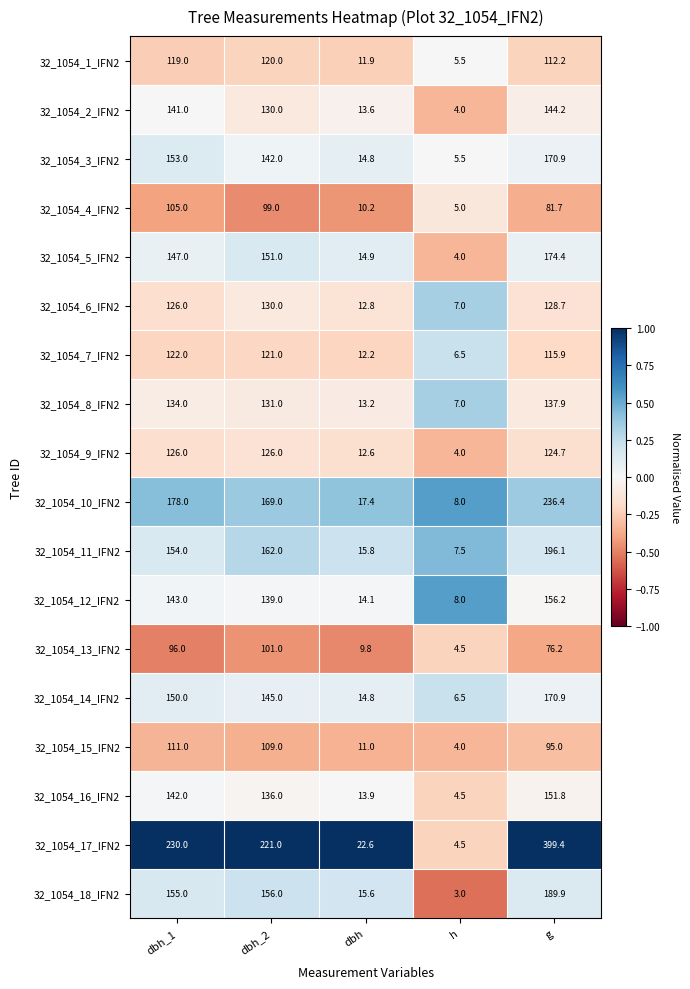

At which category is the sum across all series the highest?

g